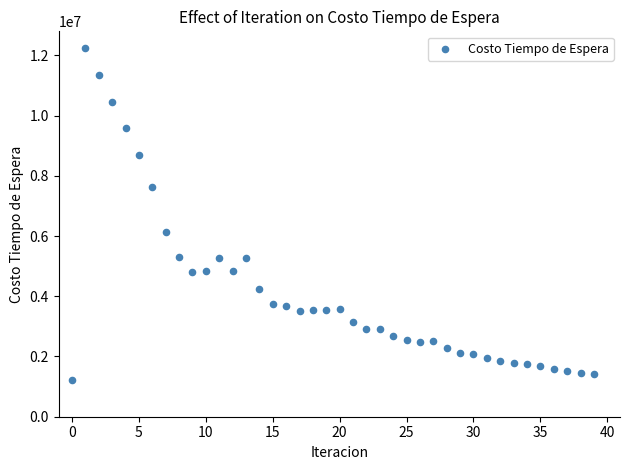

What Y value in the scatter plot is closest to 6735466?

6123151.0